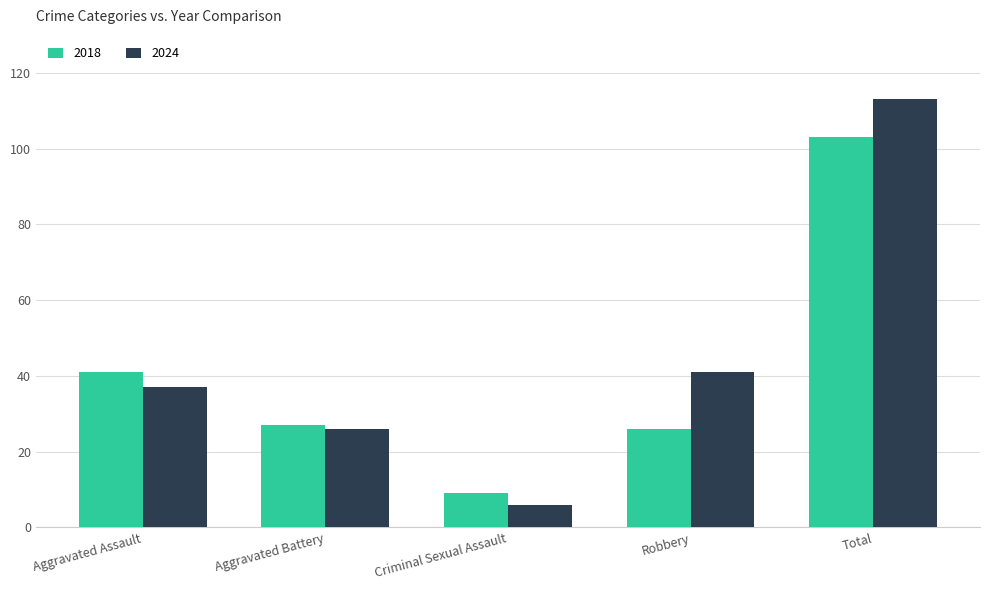

Rank the series at Robbery from highest to lowest value.

2024, 2018